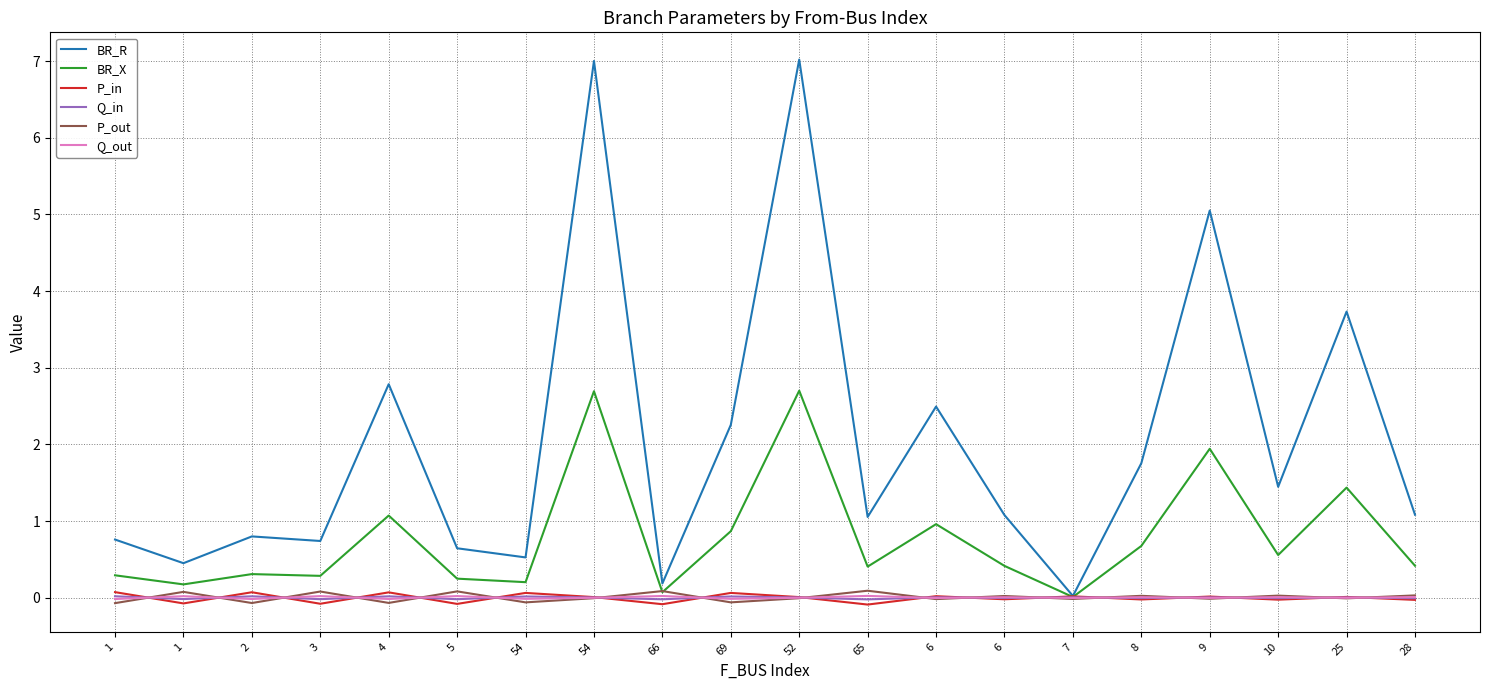

Between which two adjacent categories do P_in and Q_in first intersect?

1 and 1